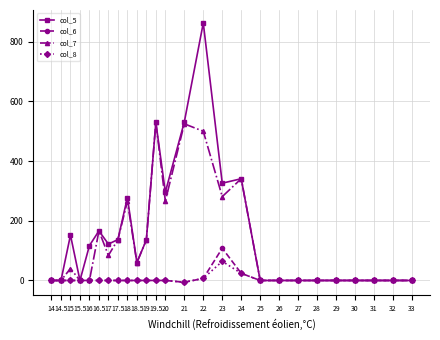

The col_6 series shows 46 at 19. True or false?

False